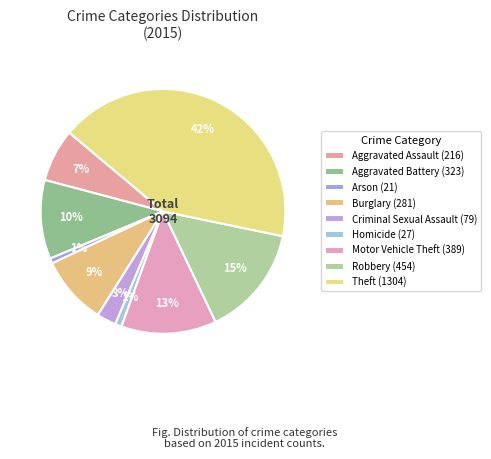

Which slice is the smallest?

Arson